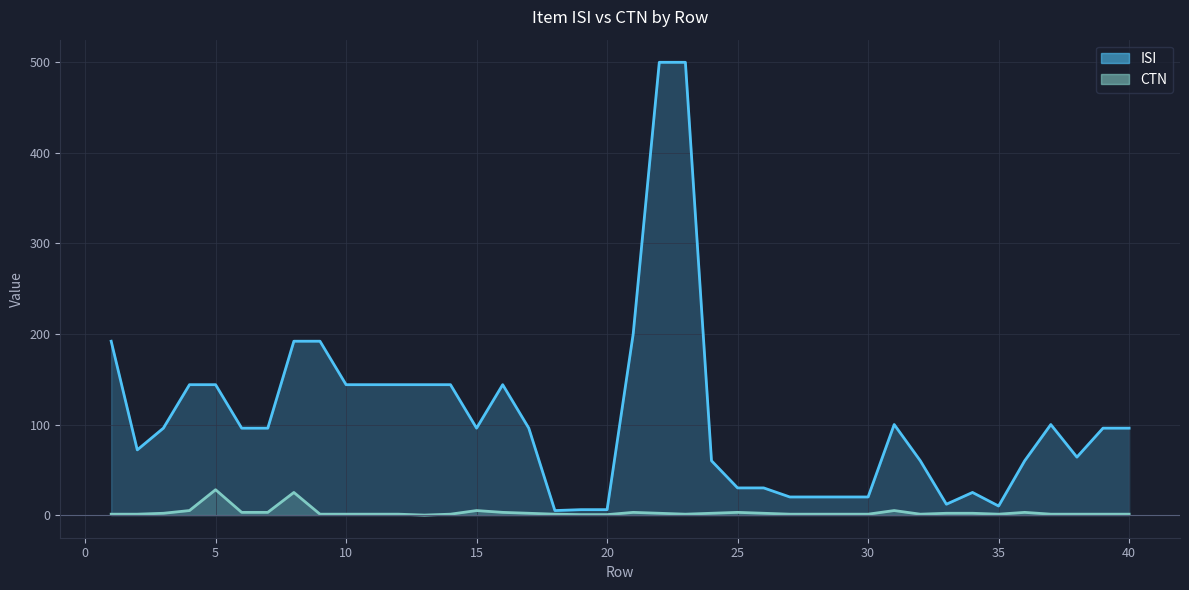

True or false: CTN and ISI cross at least once.

False